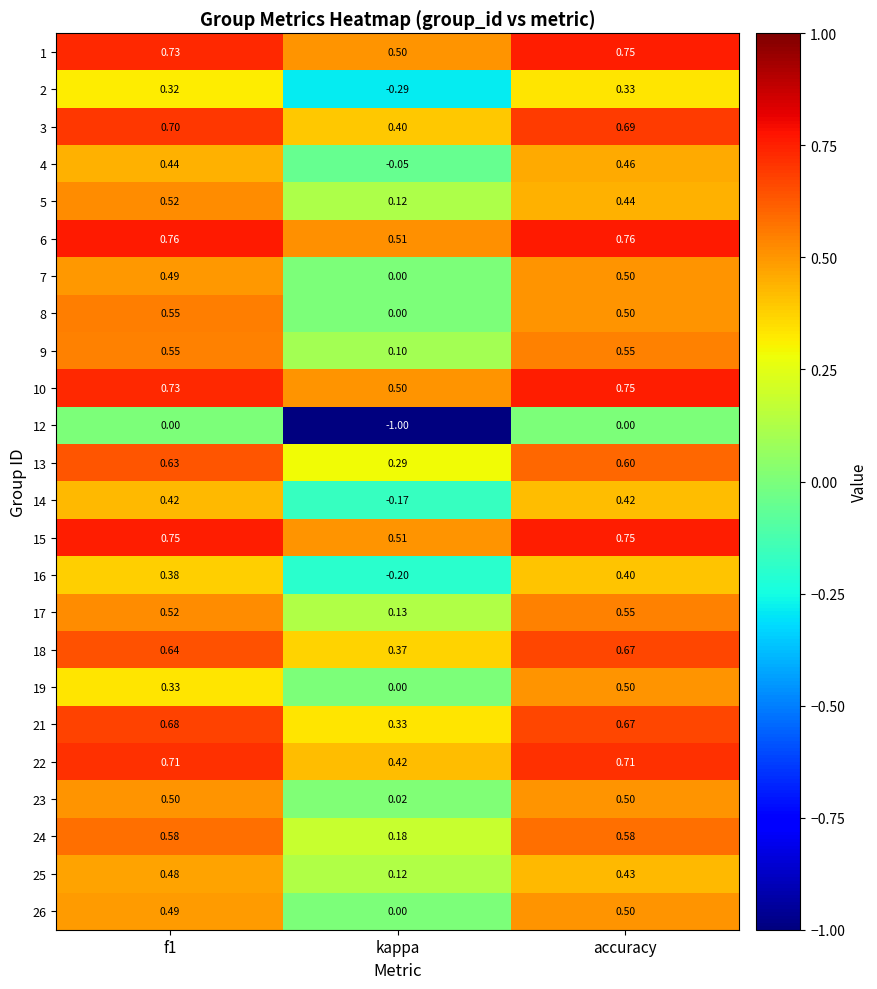

At which label does 19 reach its peak?

accuracy